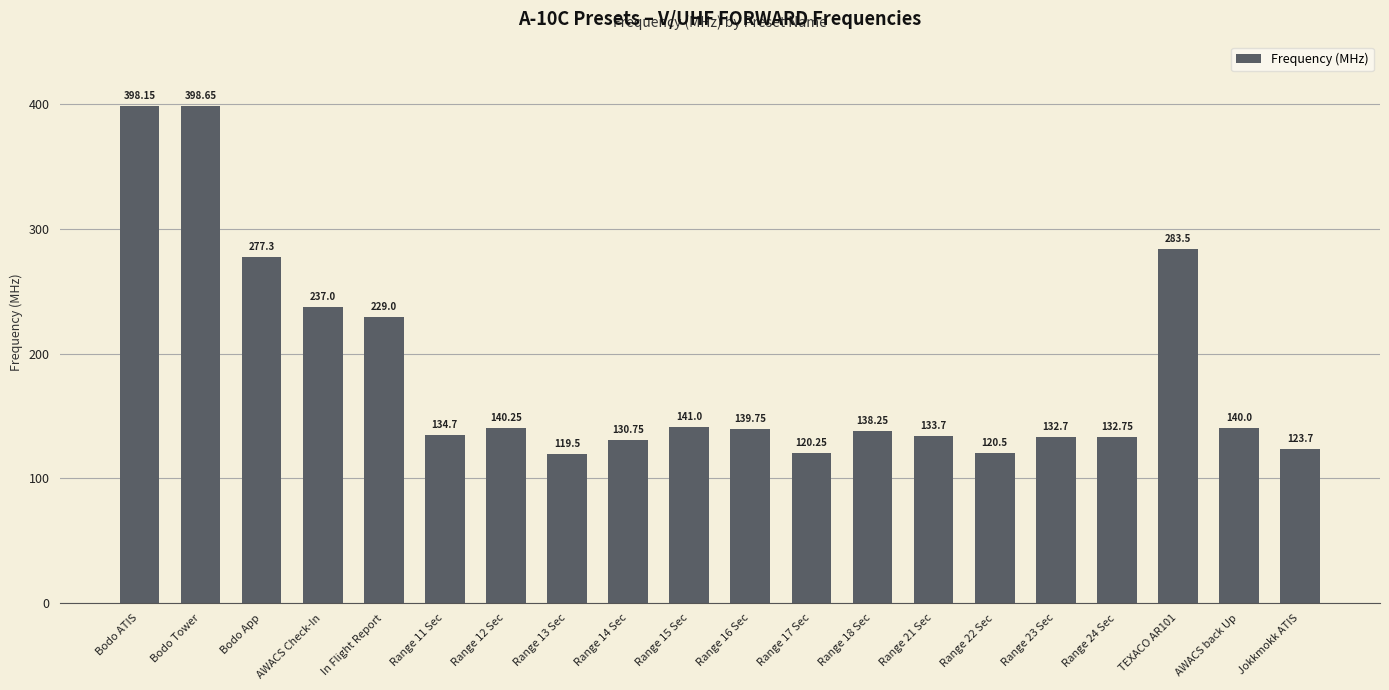

Which has a higher value, Range 23 Sec or In Flight Report?

In Flight Report